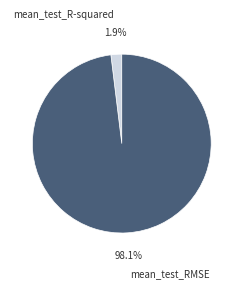

Count the number of slices in the pie.

2